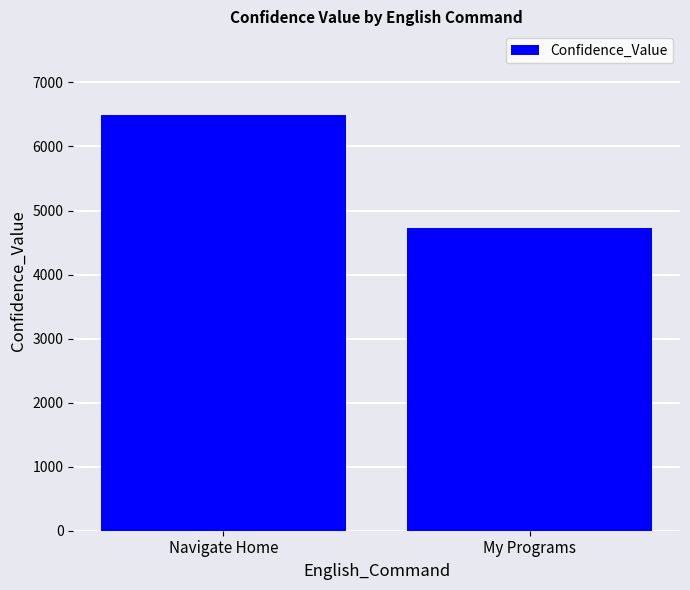

How many bars are there in total?

2